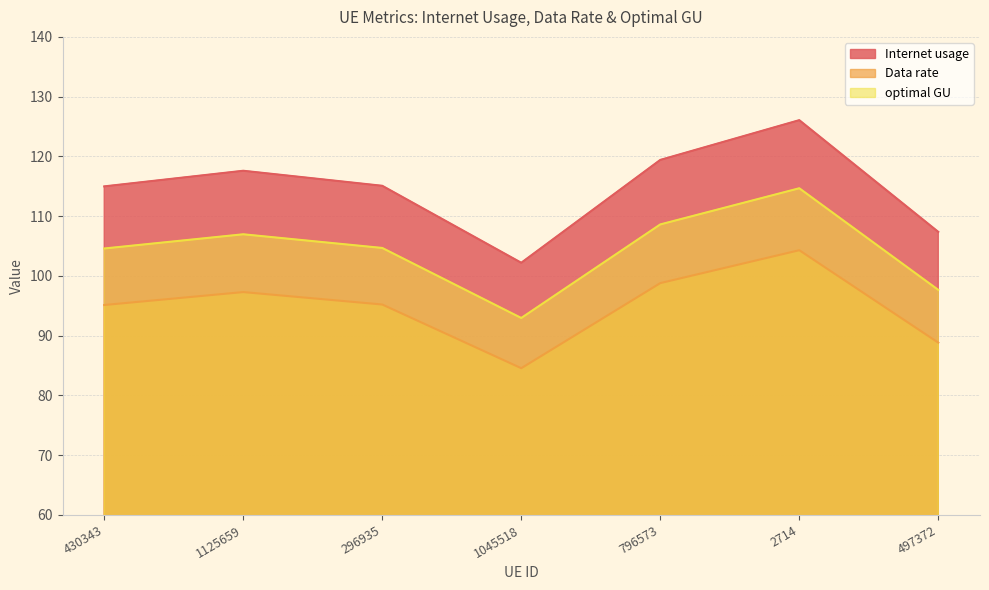

True or false: Internet usage has a value of 38.5 at 430343.

False